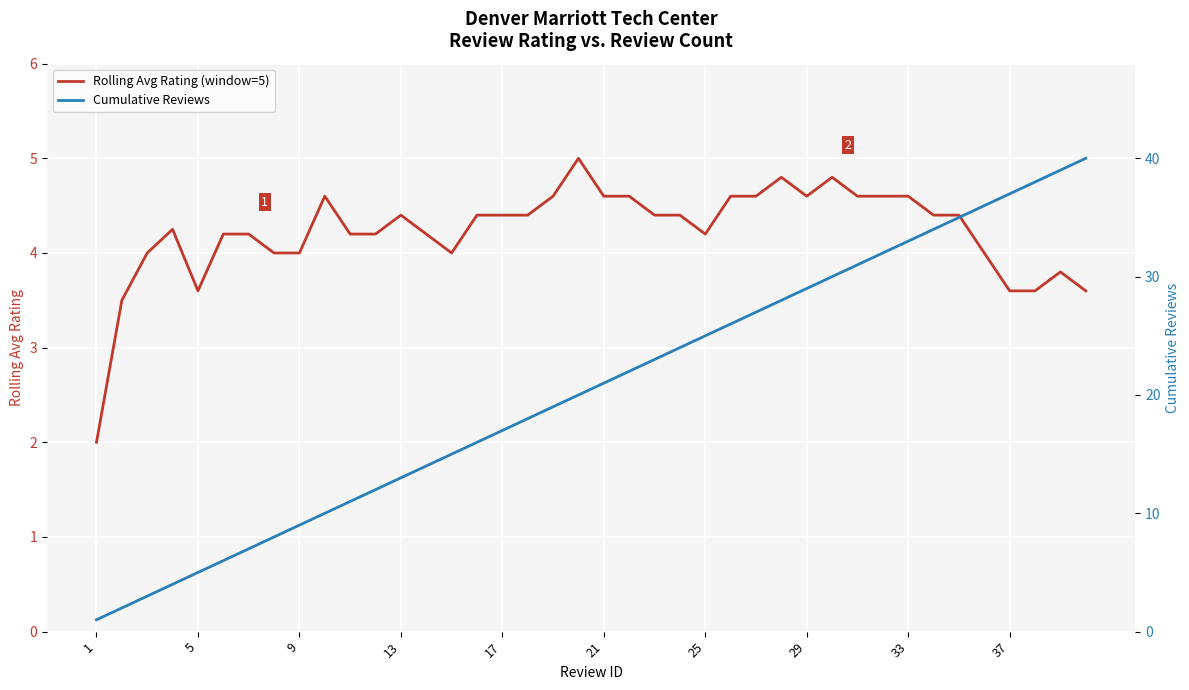

True or false: Rolling Avg Rating (window=5) has a value of 4.8 at 27.

True